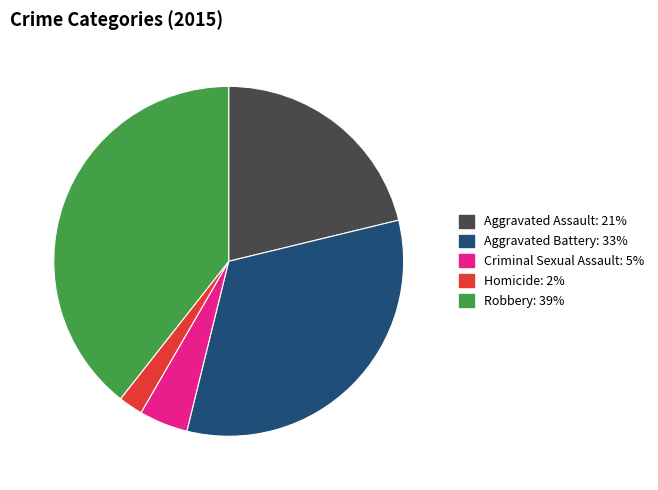

Is the sum of Robbery and Homicide greater than half?

No